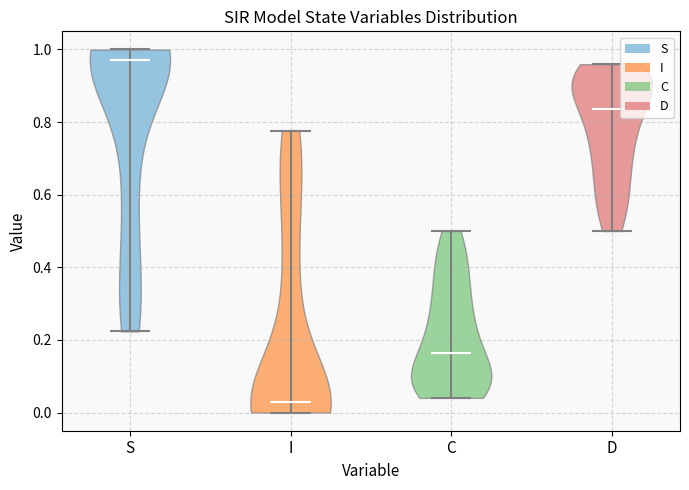

What is the lowest point the violin for S reaches on the y-axis? The values are not printed on the chart, so give them approximately, as read against the axis.

0.22